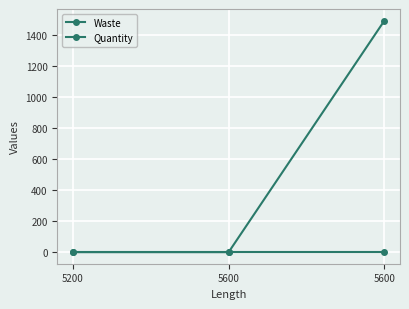

Reading right to left, what are all the values shown in this chart?

Waste: 5600=1490	5600=0	5200=0
Quantity: 5600=1	5600=1	5200=1